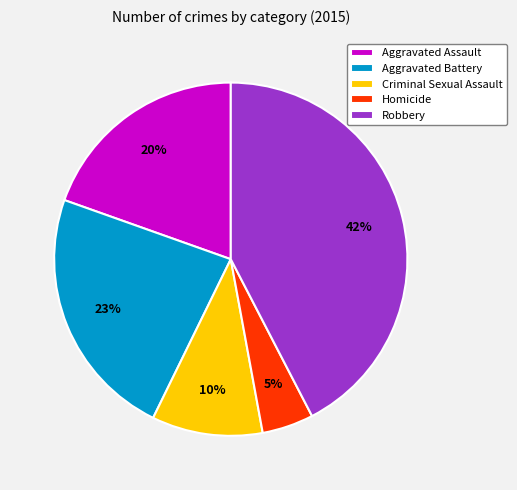

How many slices are in this pie chart?

5